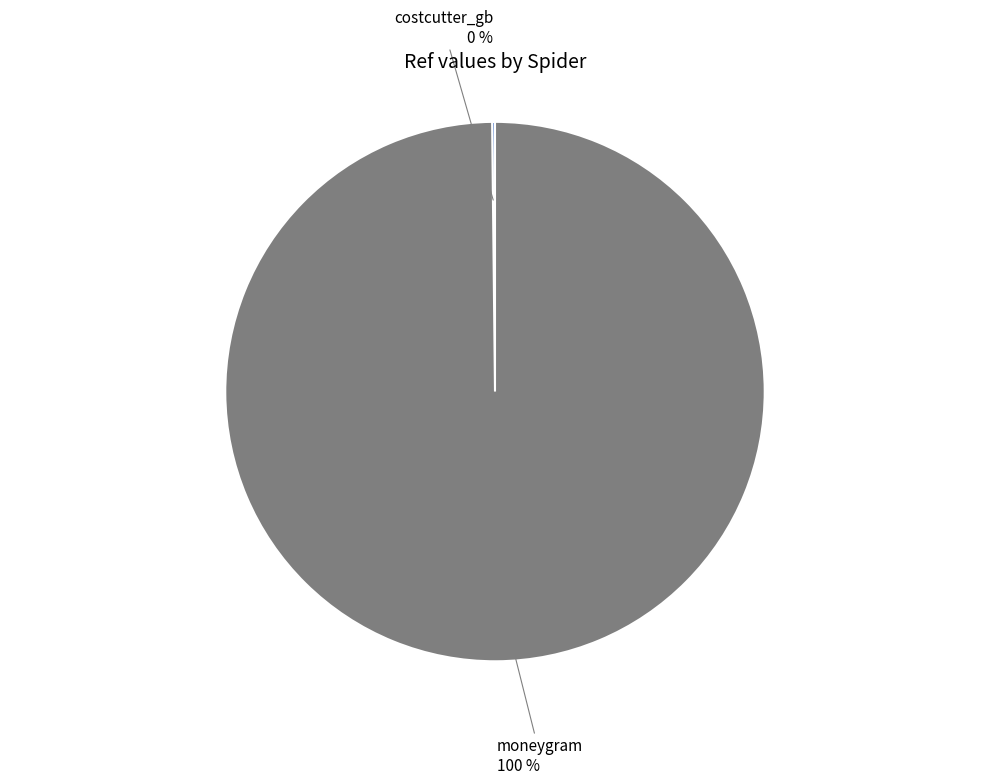

To the nearest percent, what is the average slice percentage?

50%